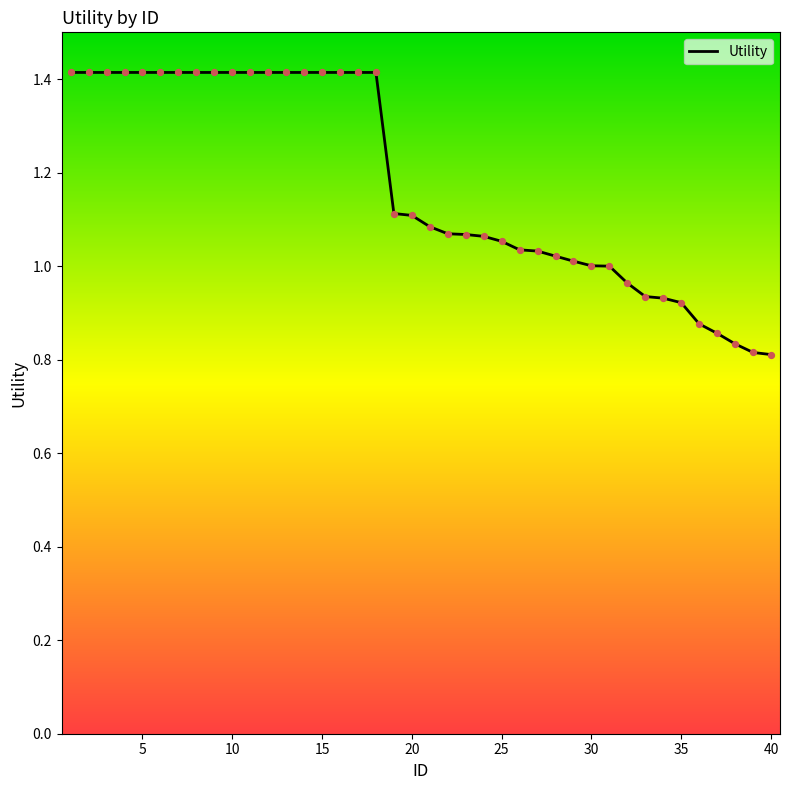

What is the difference between the maximum and minimum values?

0.6